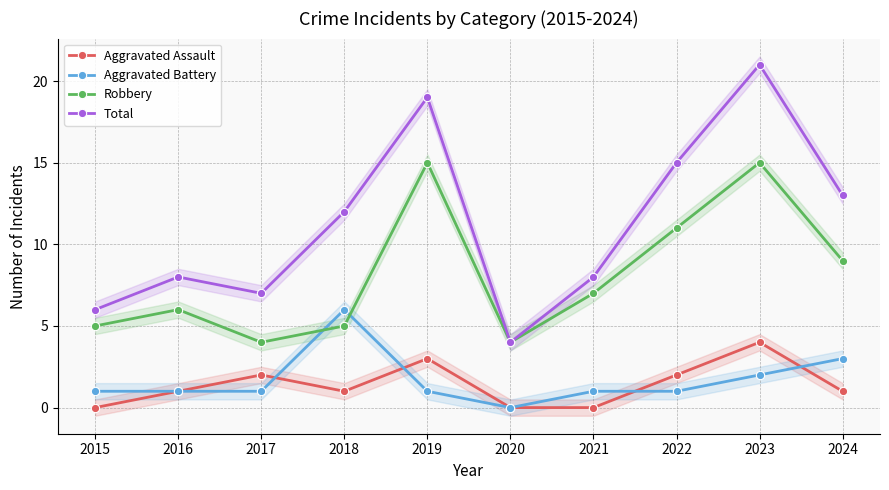

Does the chart display data point markers on the line(s)?

Yes